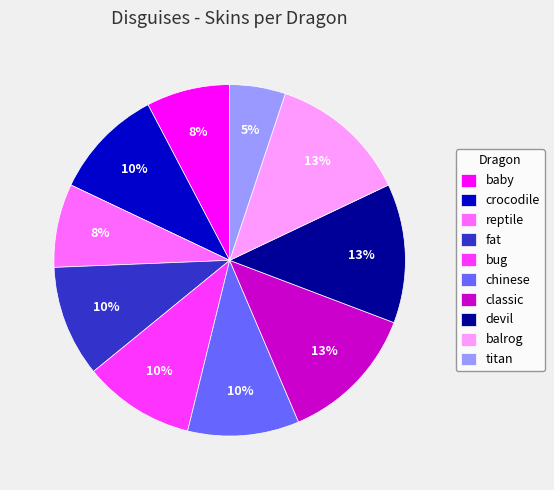

True or false: chinese accounts for 10% of the total.

True